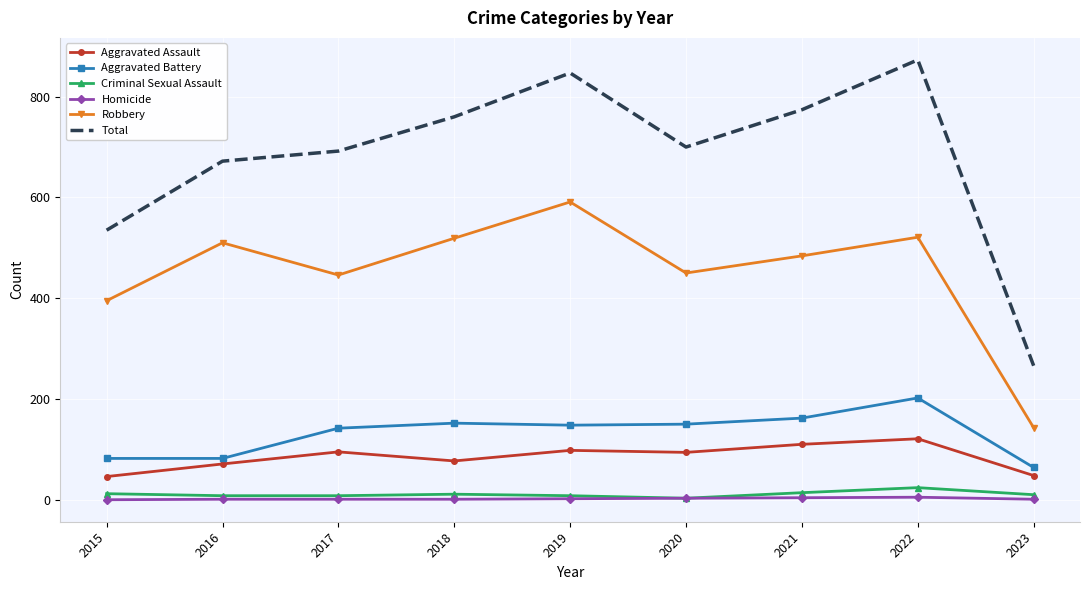

What is the sum of all Aggravated Battery values?

1184